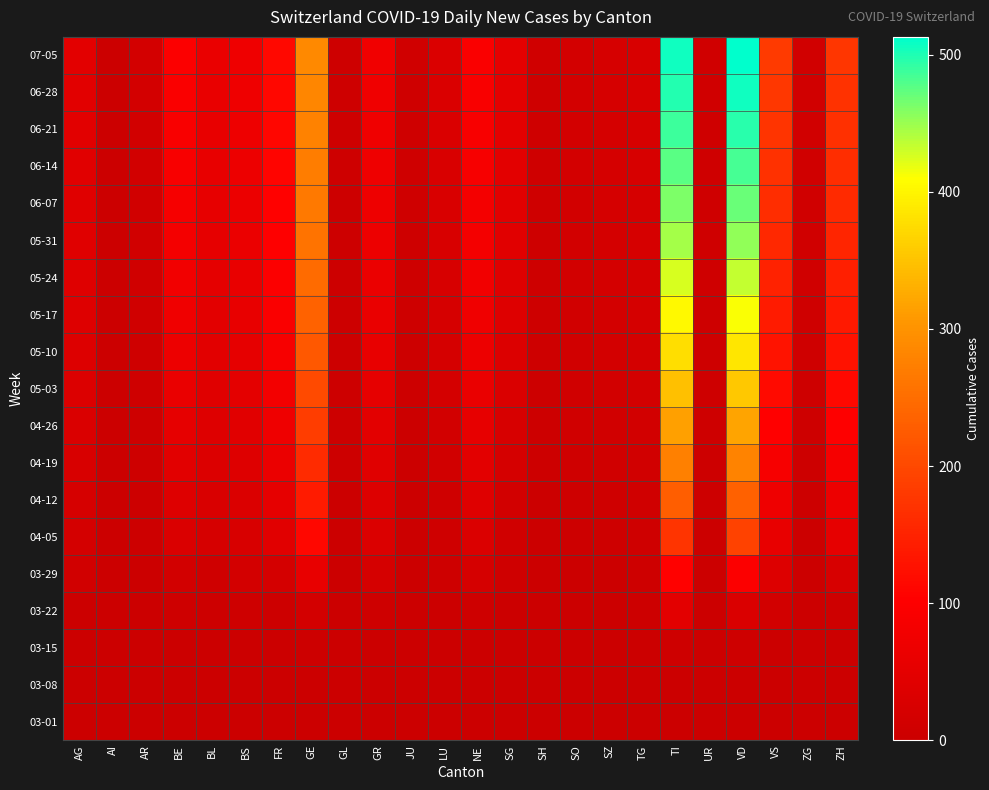

How many series are shown in this chart?

19